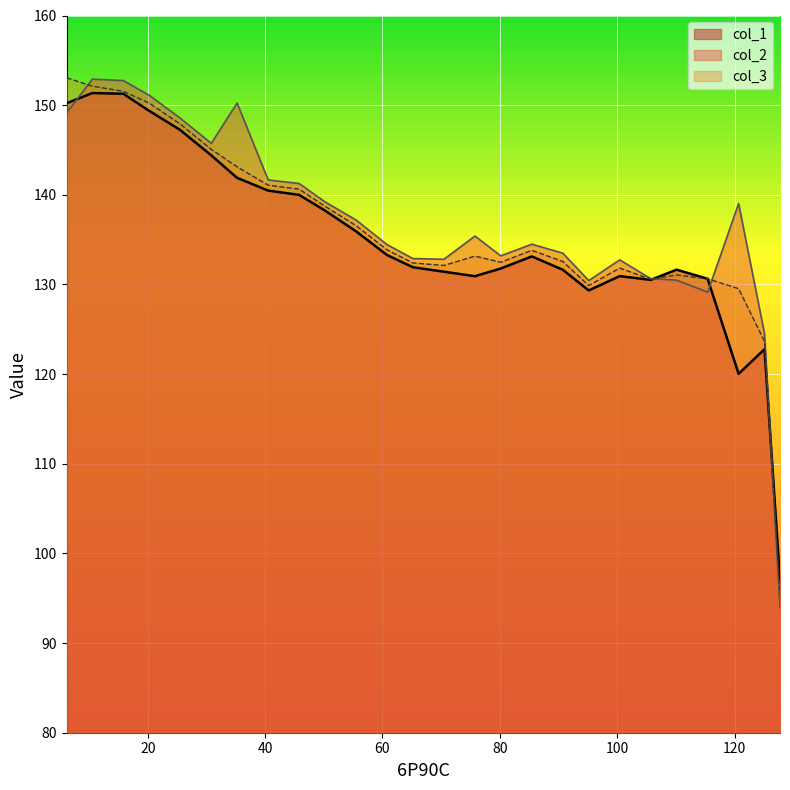

How many categories are shown in the chart?

26